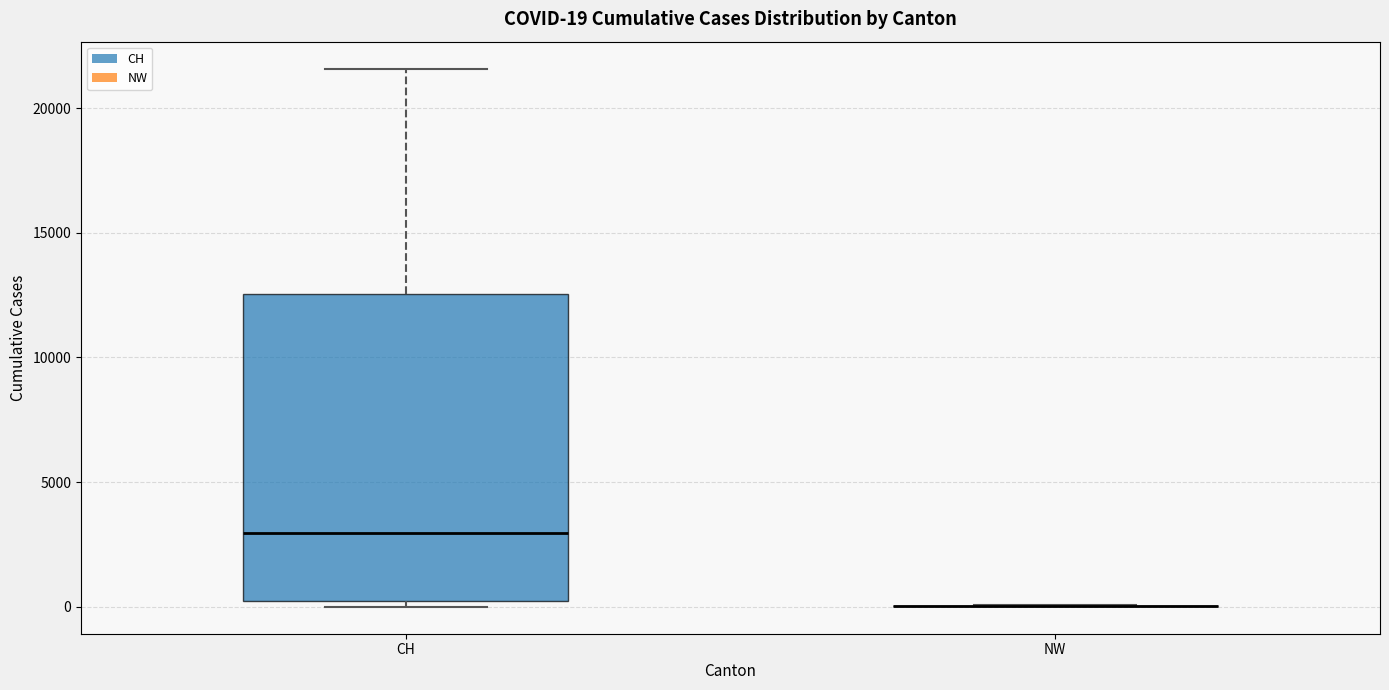

Comparing the boxes themselves (not the whiskers), which one is the tallest?

CH